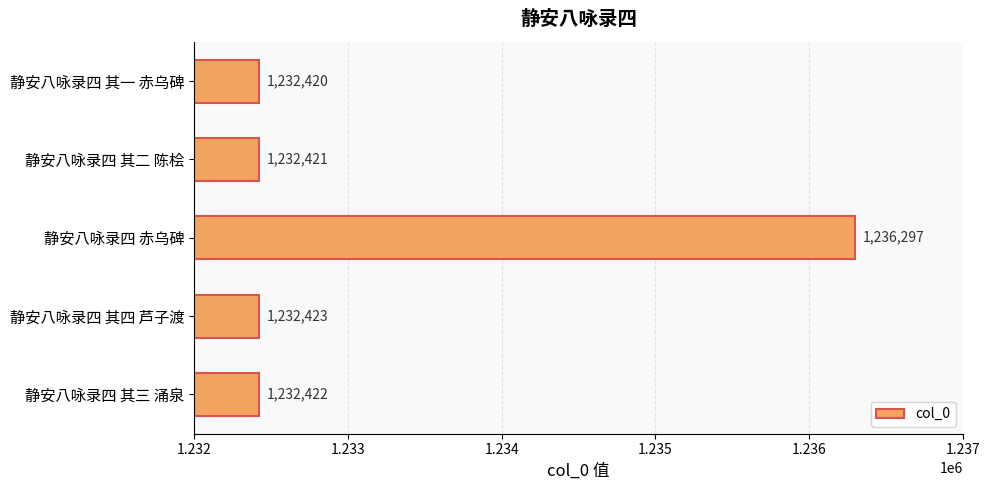

Where is the data nearest to the value 1234358?

静安八咏录四 其四 芦子渡